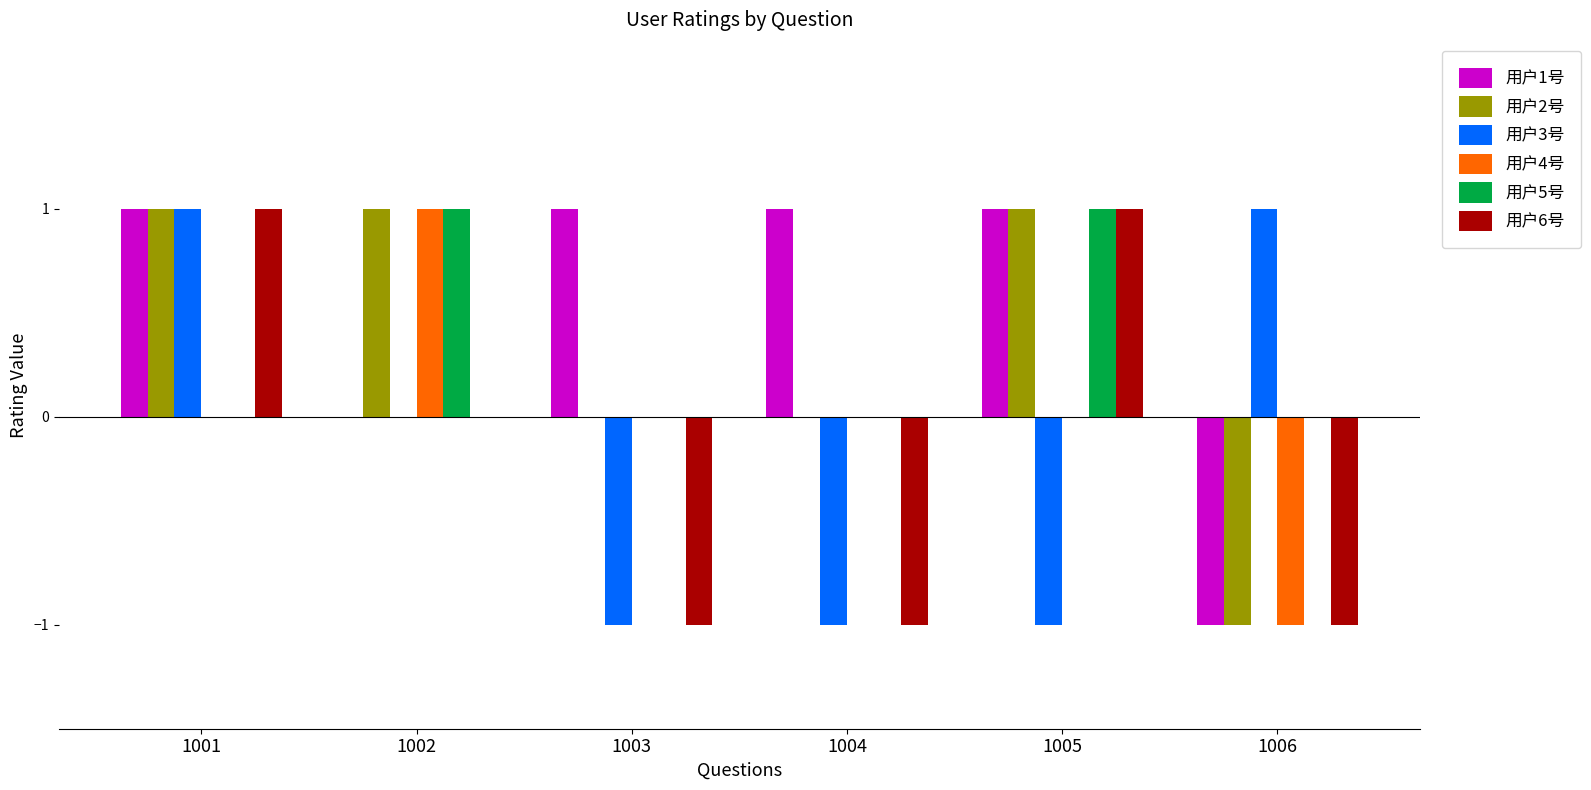

True or false: 用户5号 has a value of 2 at 1002.

False